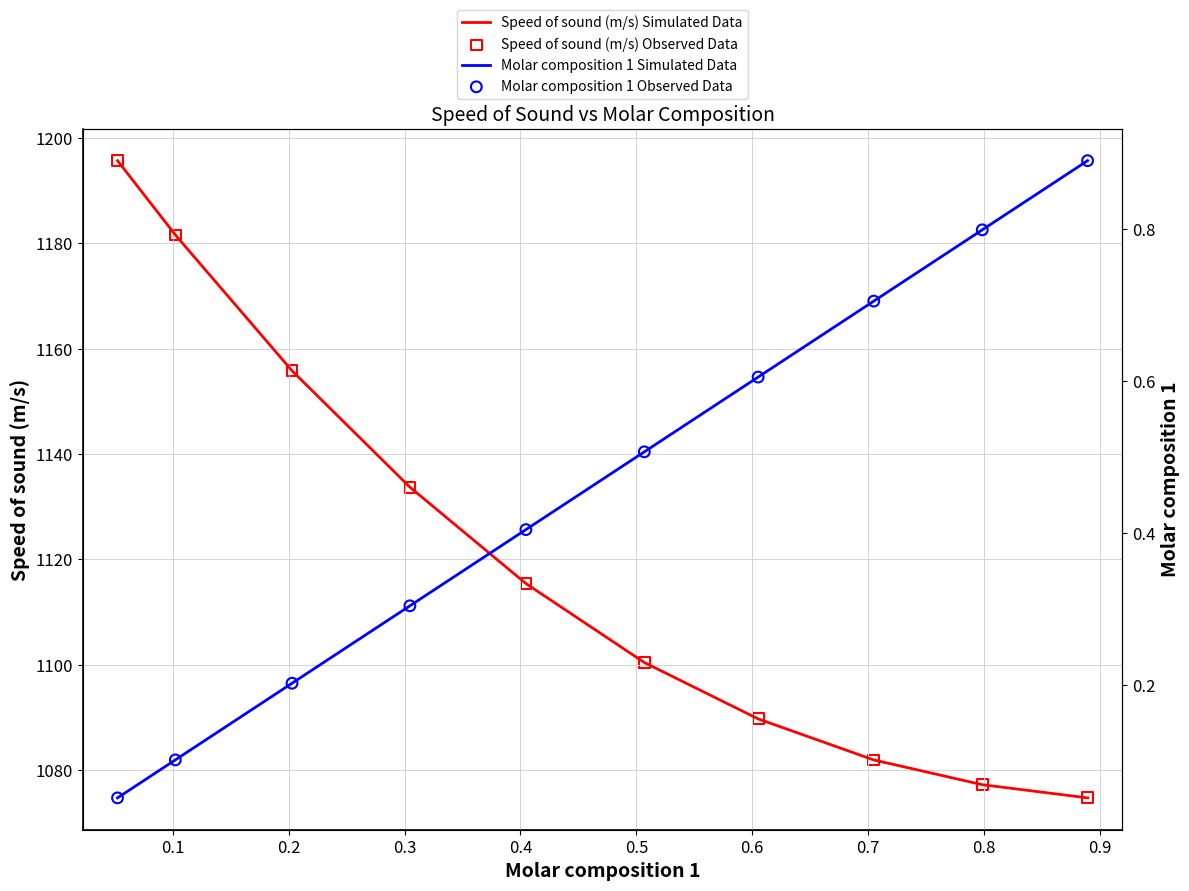

Which series contains the highest Y value?

Speed of sound (m/s) Simulated Data